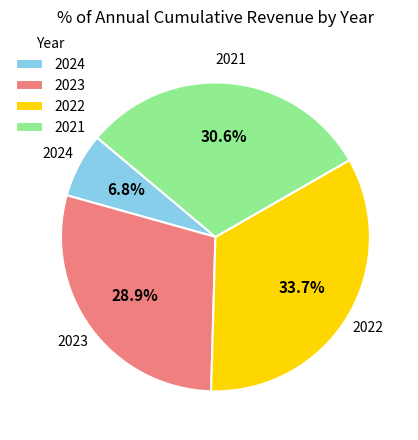

To the nearest percent, what percentage of the pie is 2024?

7%